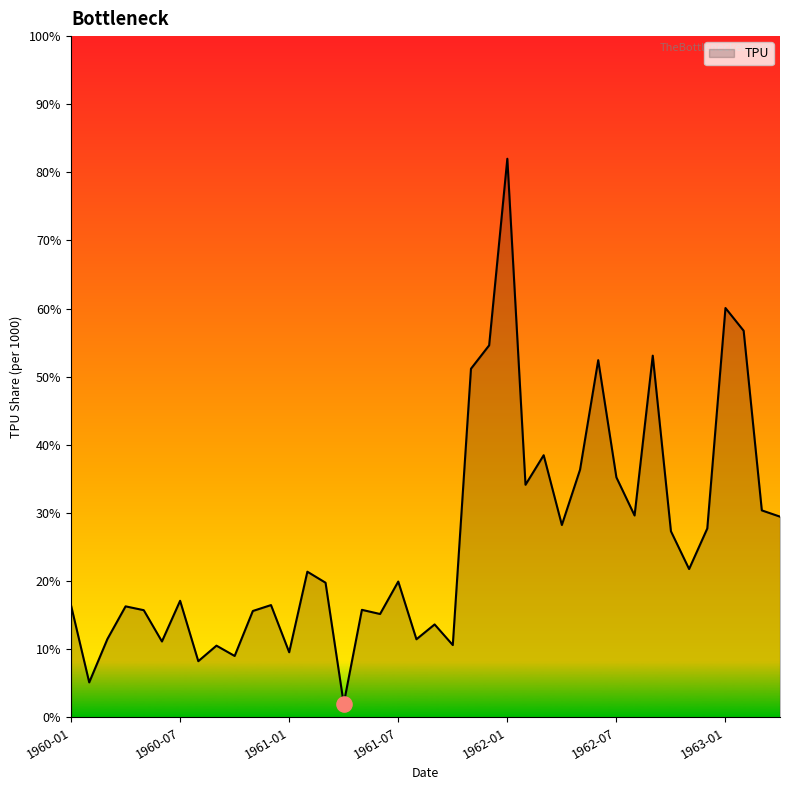

What is the difference between the maximum and minimum values?

80.0